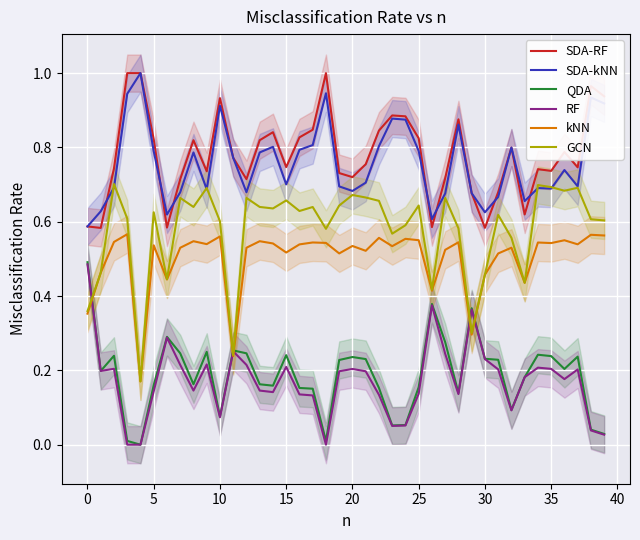

The RF series shows 0.1 at 16. True or false?

True